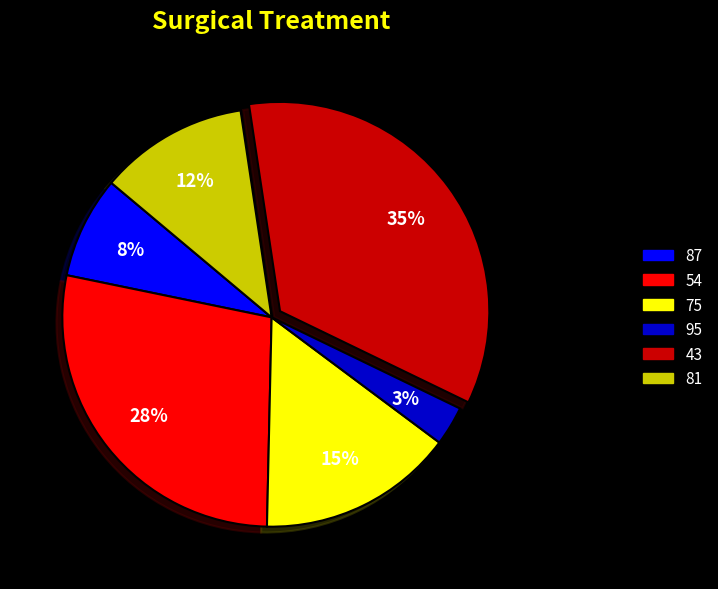

To the nearest percent, what is the difference between the largest and smallest slice percentages?

32%